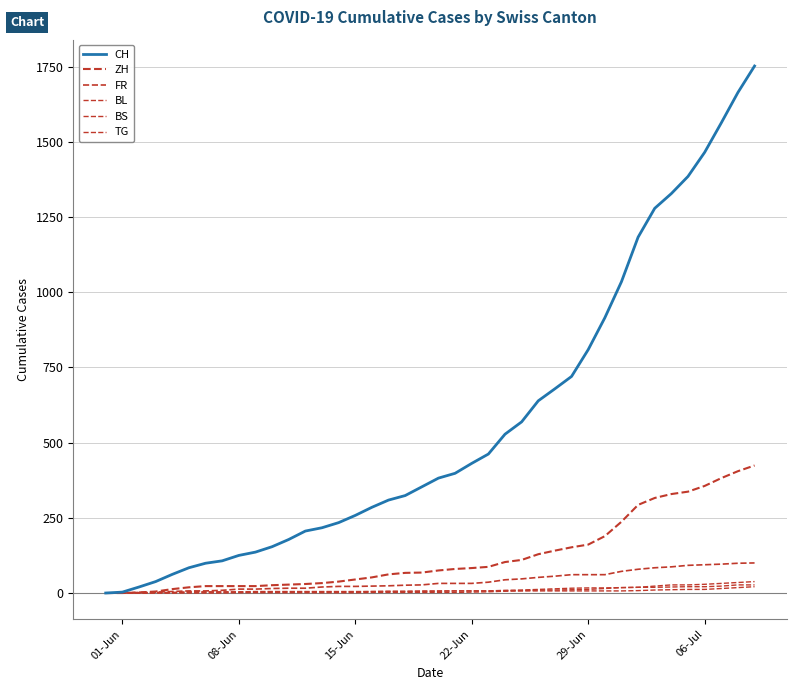

Does the chart display data point markers on the line(s)?

No